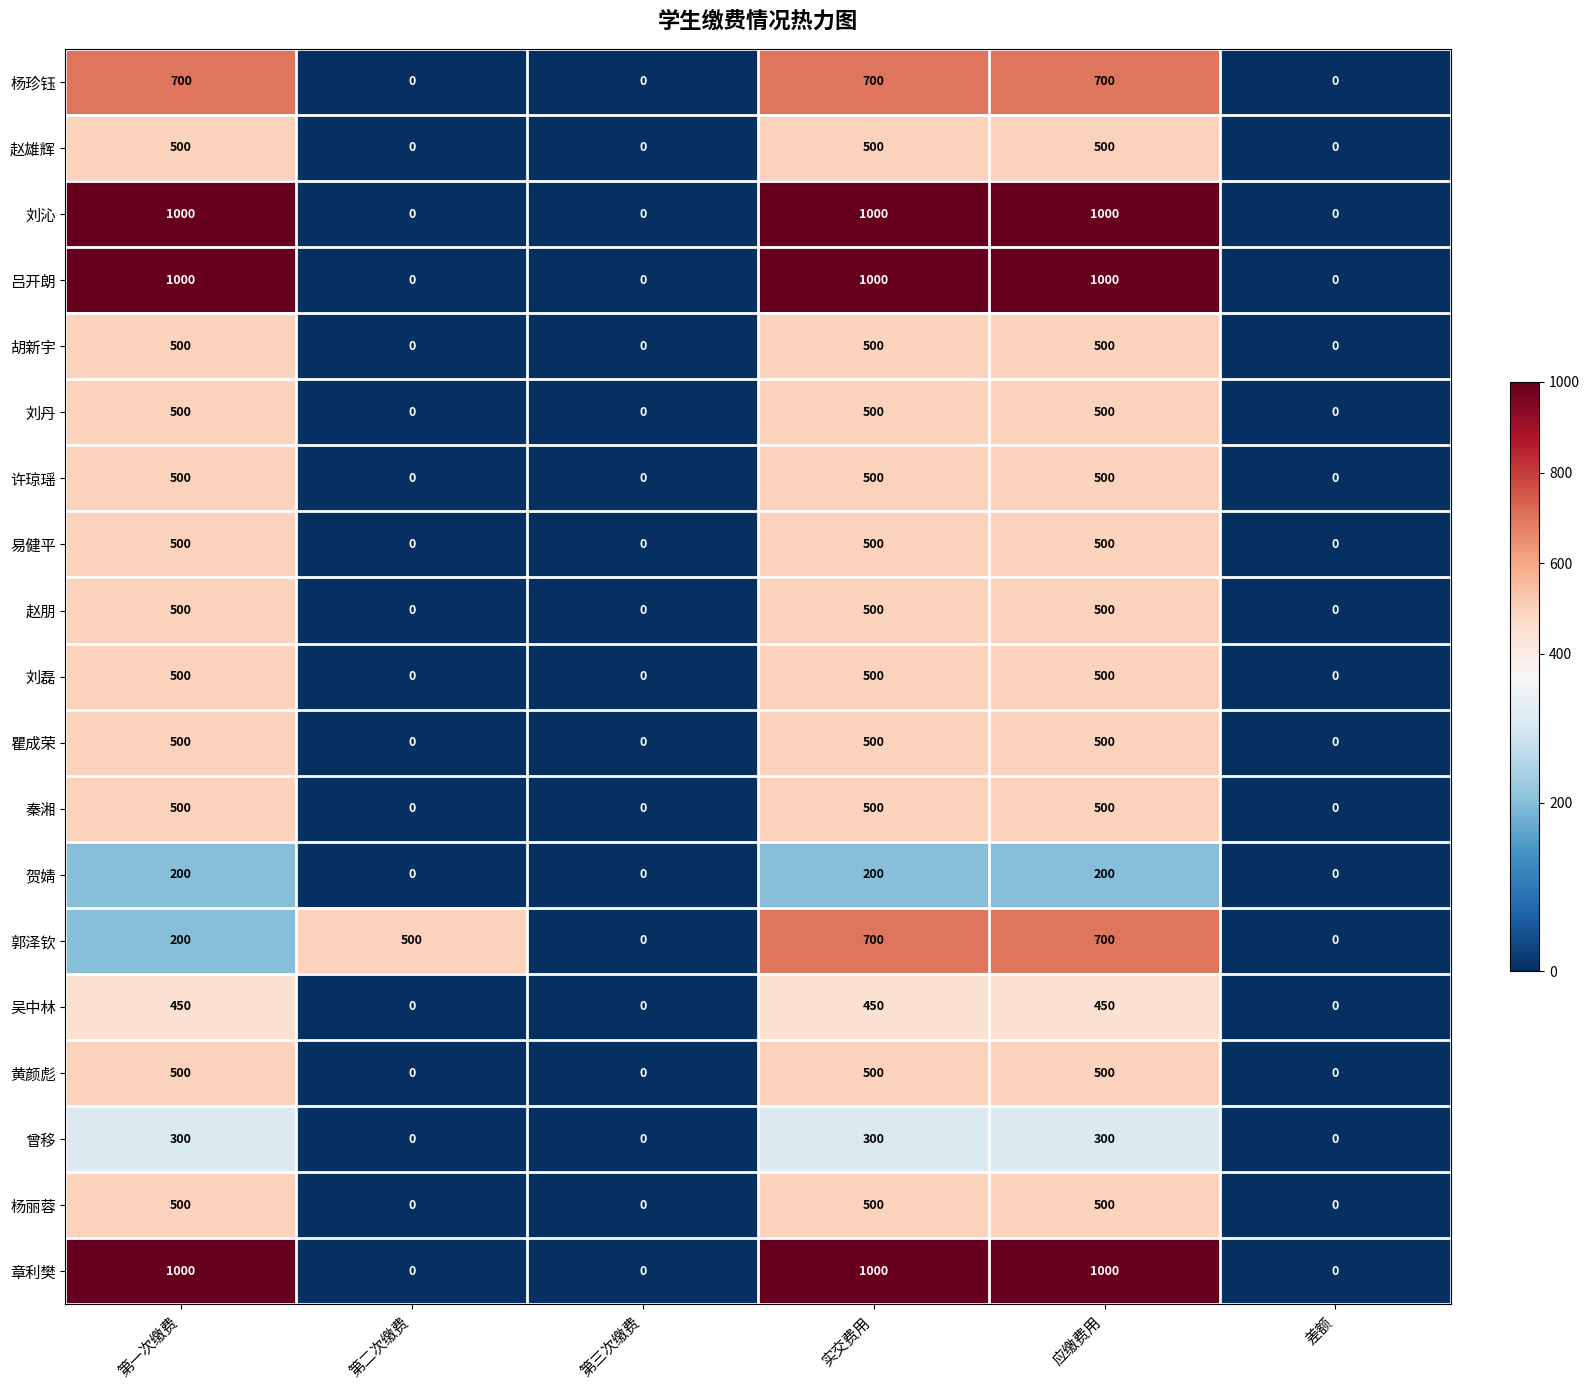

At how many categories does at least one series exceed 26?

4